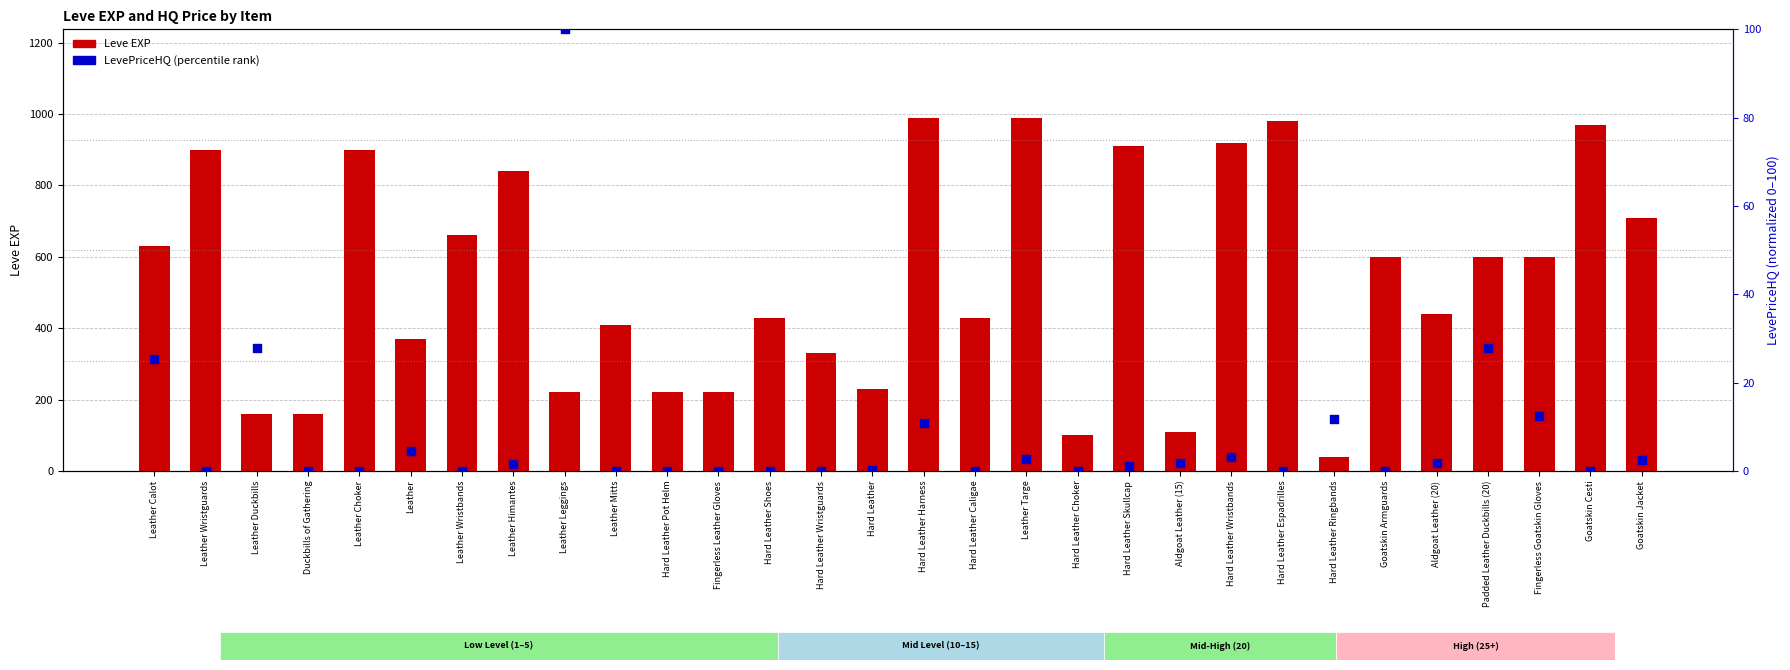

At which category is the sum across all series the highest?

Hard Leather Harness